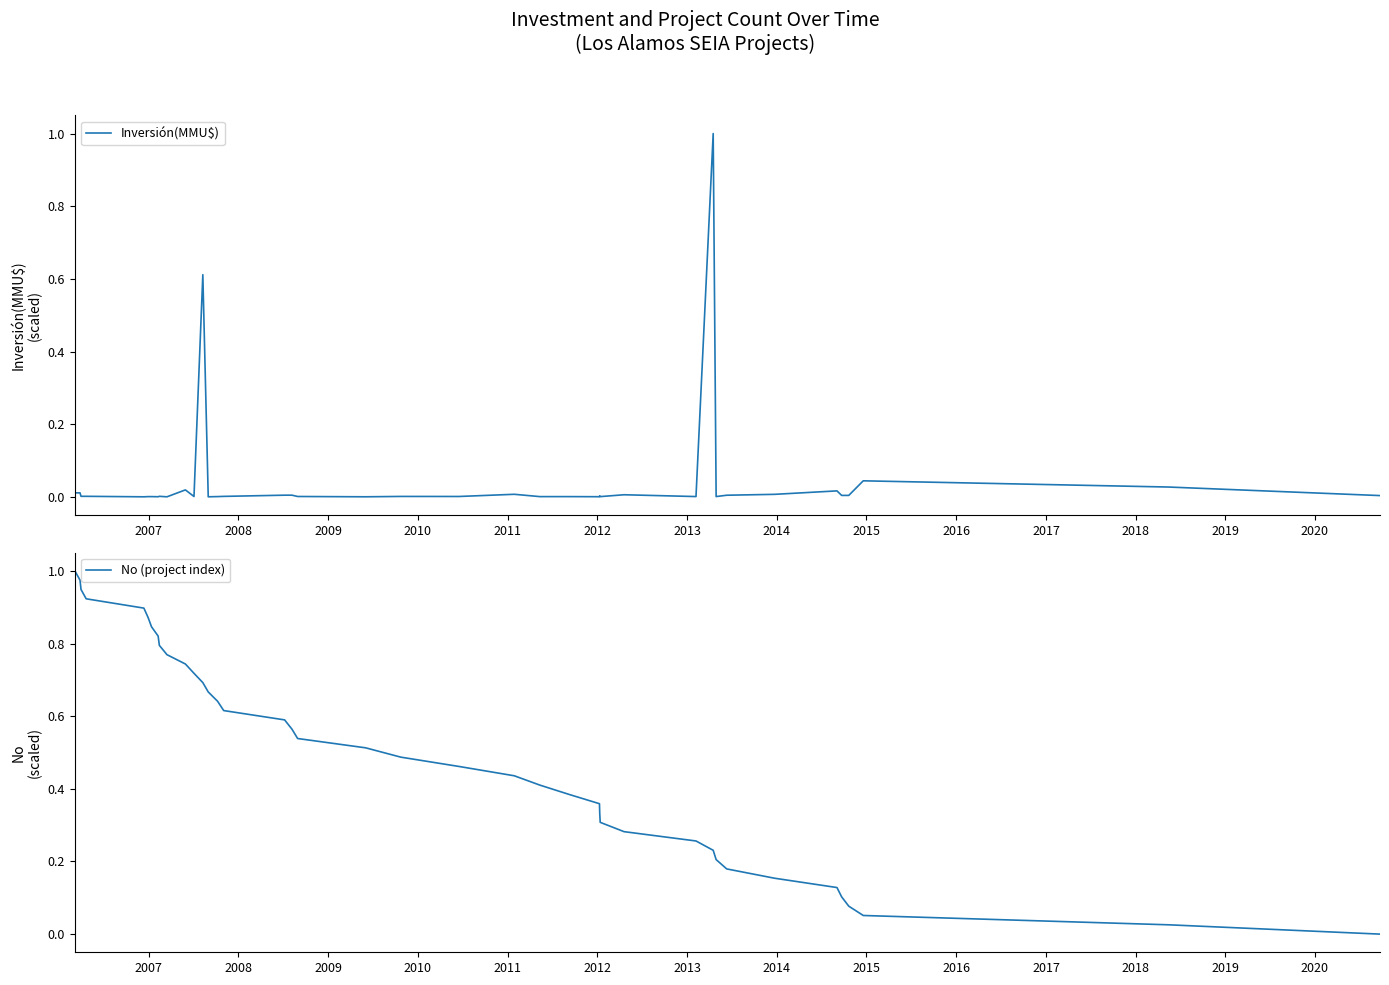

Is it true that No (project index) equals 1.4 at 2006?

False